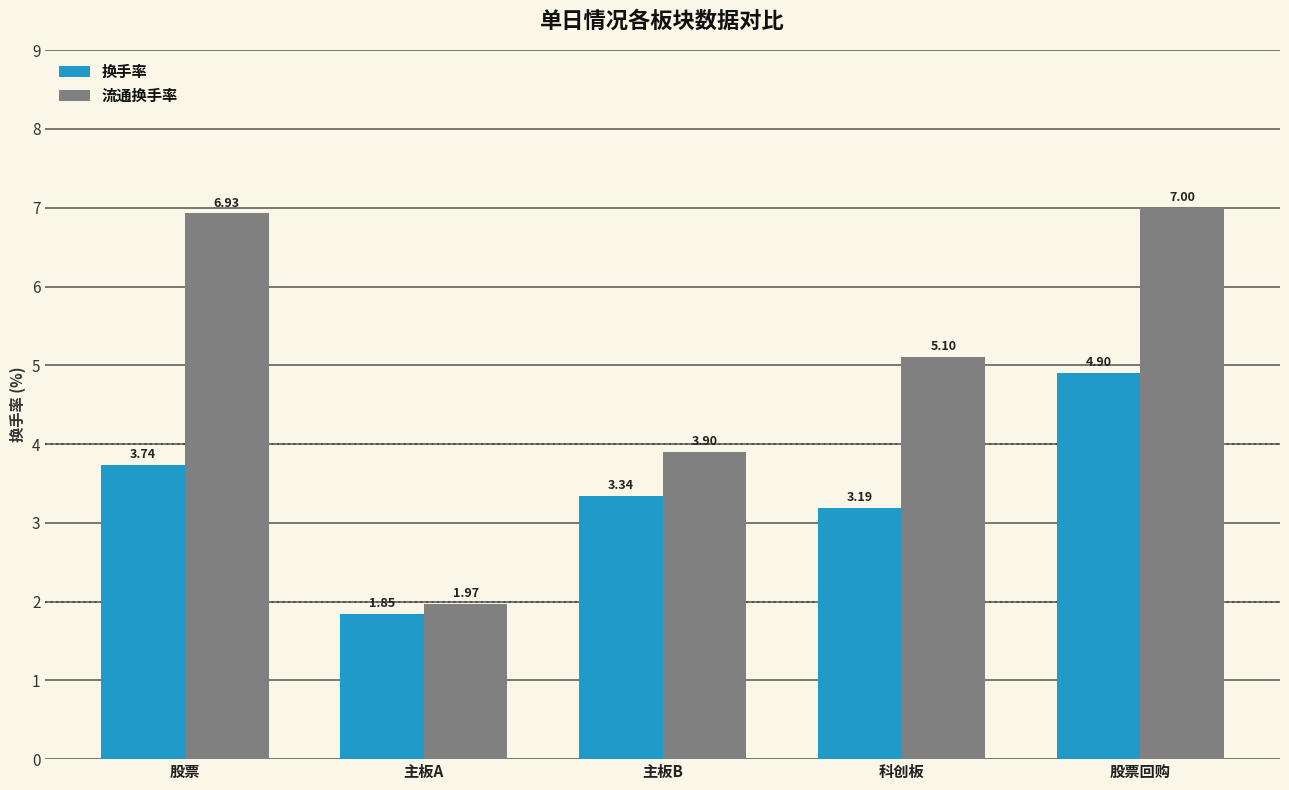

At how many categories does at least one series exceed 4?

3